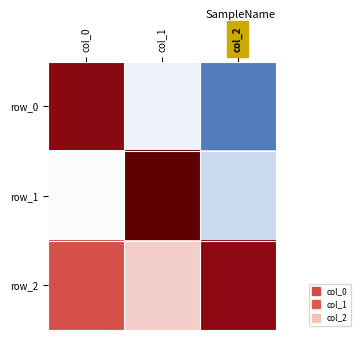

Which category has the highest value in the row_1 series?

col_1